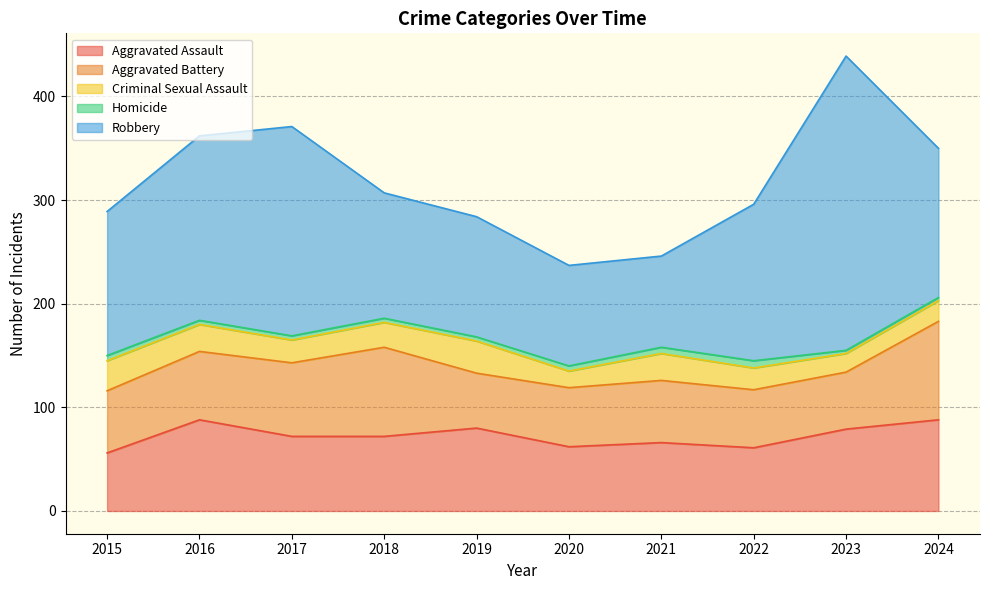

How many categories are shown in the chart?

10